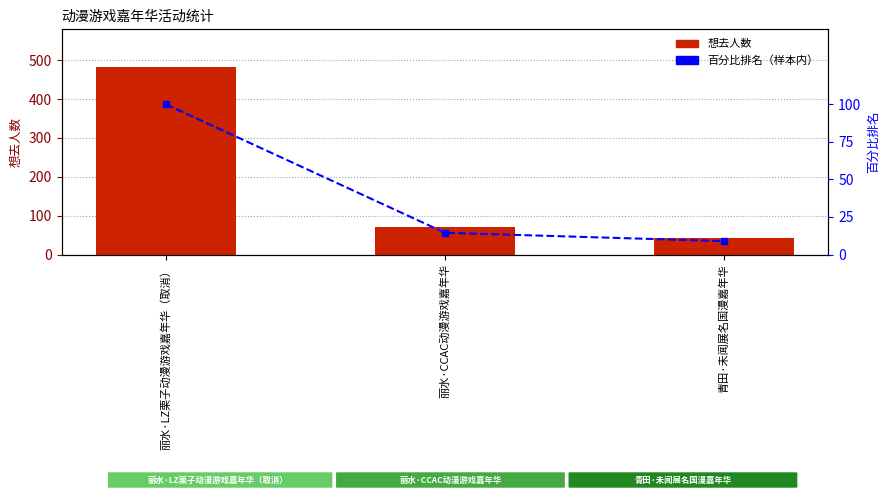

Where does the 百分比排名（样本内） series first go above 14?

丽水·LZ栗子动漫游戏嘉年华（取消）